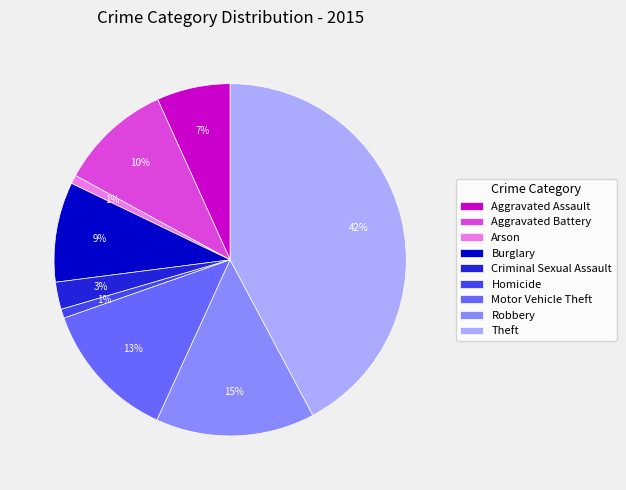

Combined, do Motor Vehicle Theft and Burglary account for over 50%?

No